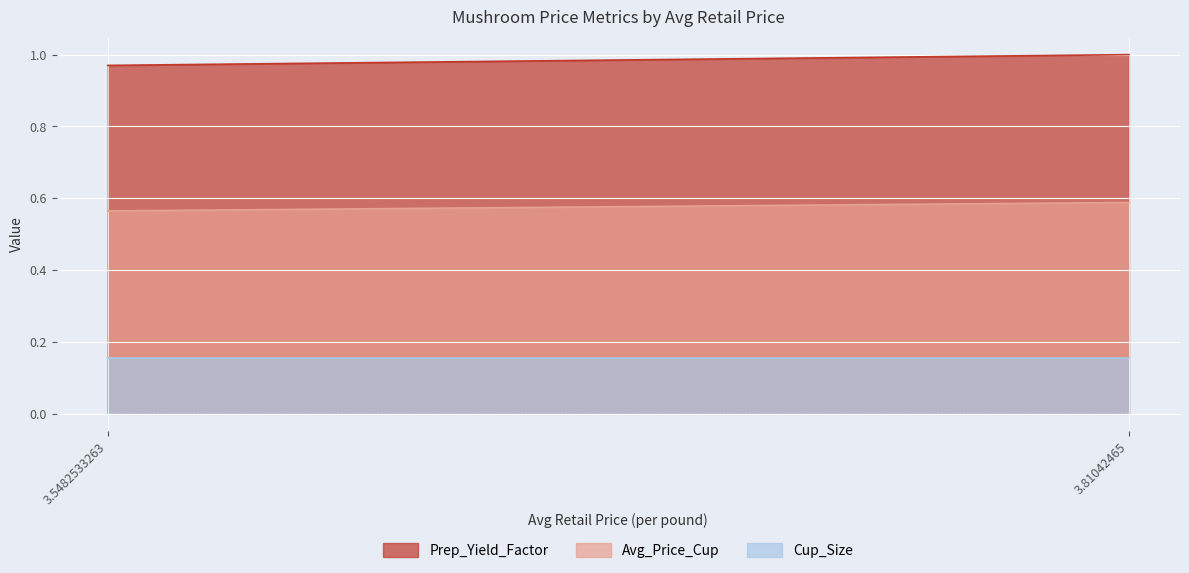

What is the value of the Avg_Price_Cup point at the 2nd from the left?

0.6